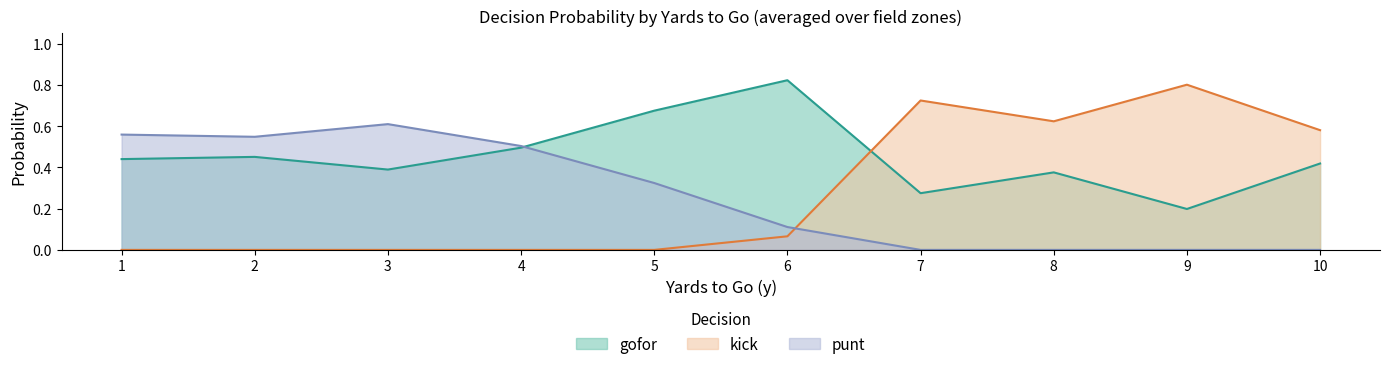

Rank the series at 1 from highest to lowest value.

punt, gofor, kick